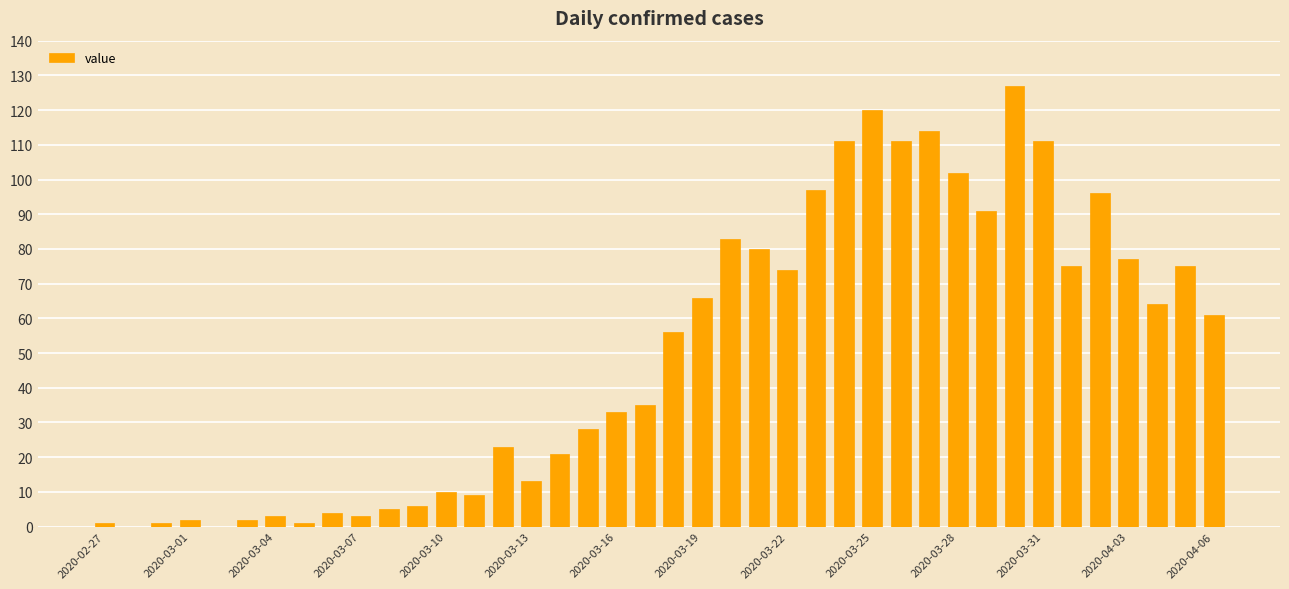

What is the sum of all values?

1991